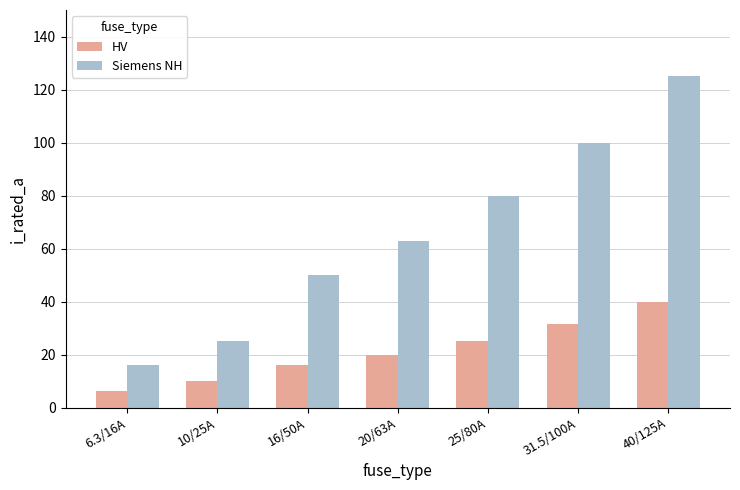

What is the minimum value for Siemens NH?

16.0